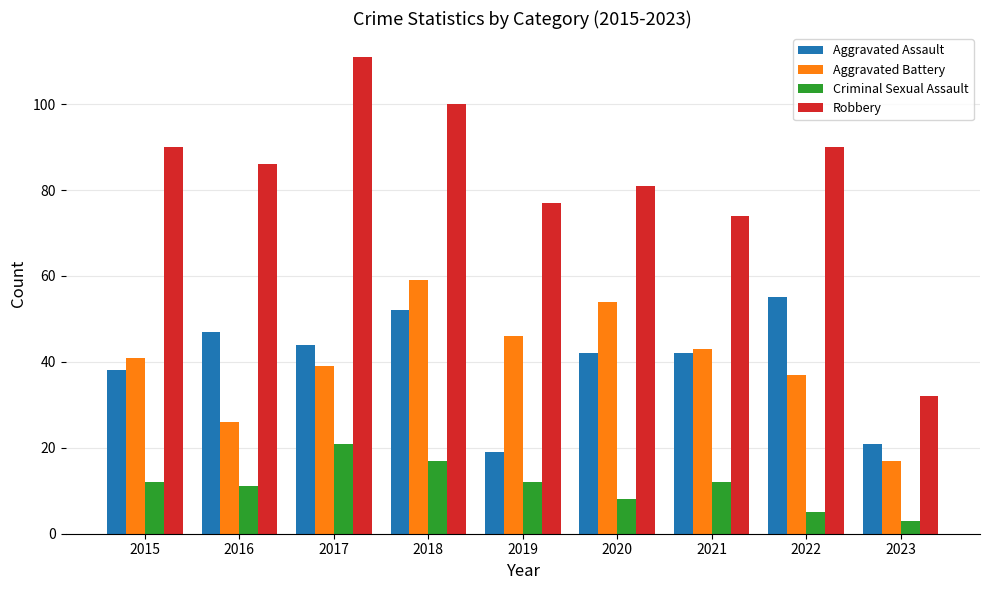

At which label is Robbery closest to 71?

2021